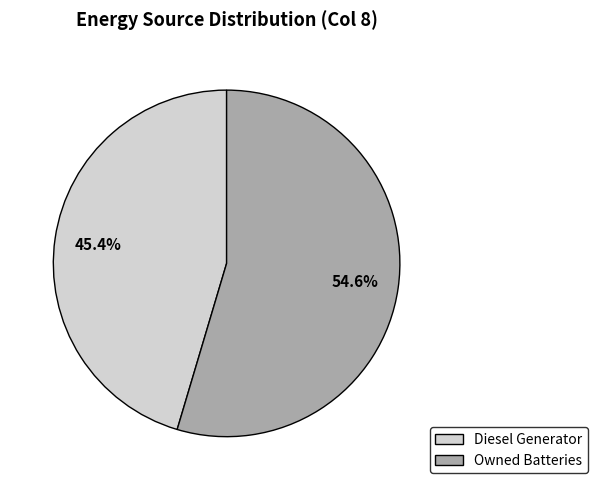

Which slice is the smallest?

Diesel Generator